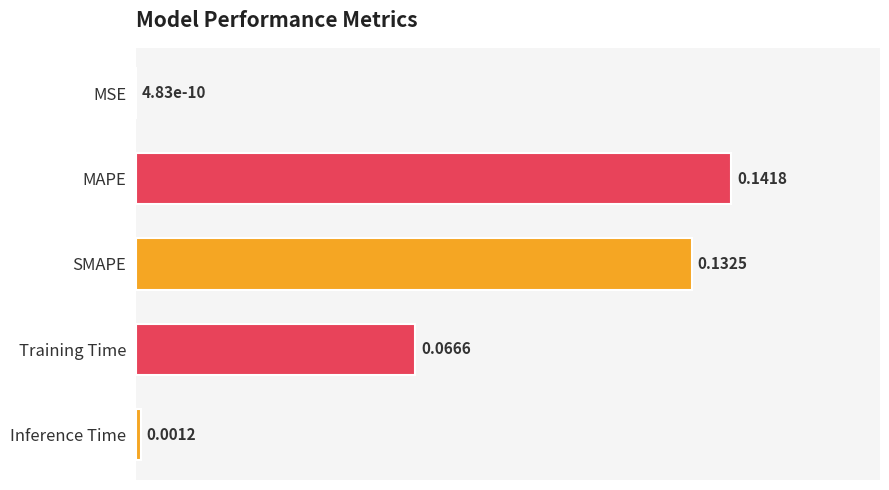

What is the sum of all values?

0.3